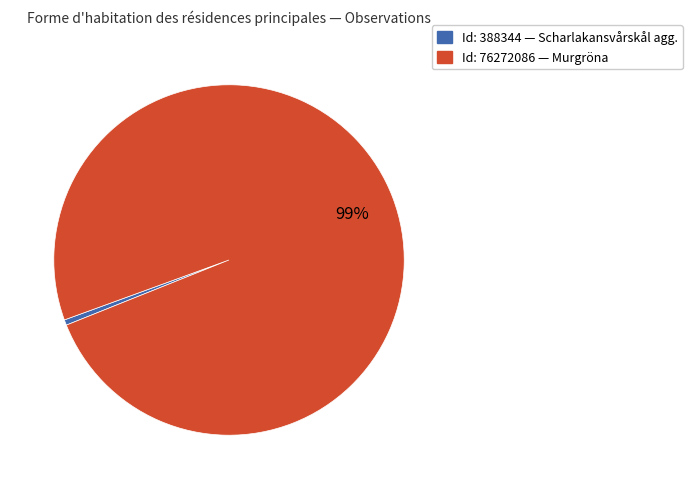

How many segments does this pie chart have?

2